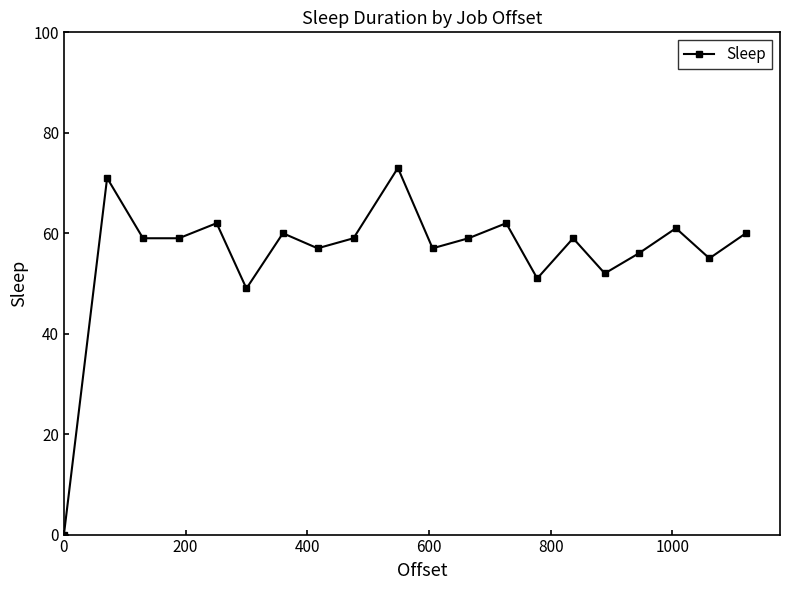

Reading right to left, transcribe all the data shown in this chart.

60	55	61	56	52	59	51	62	59	57	73	59	57	60	49	62	59	59	71	0